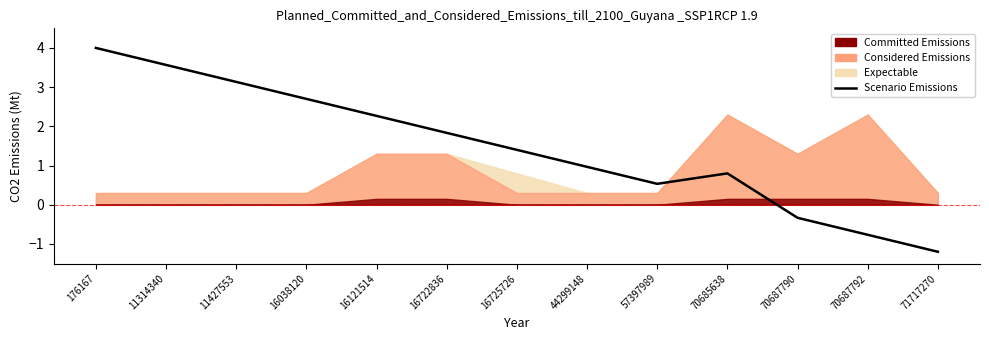

What is the sum of the values at 176167 and 71717270?

2.8